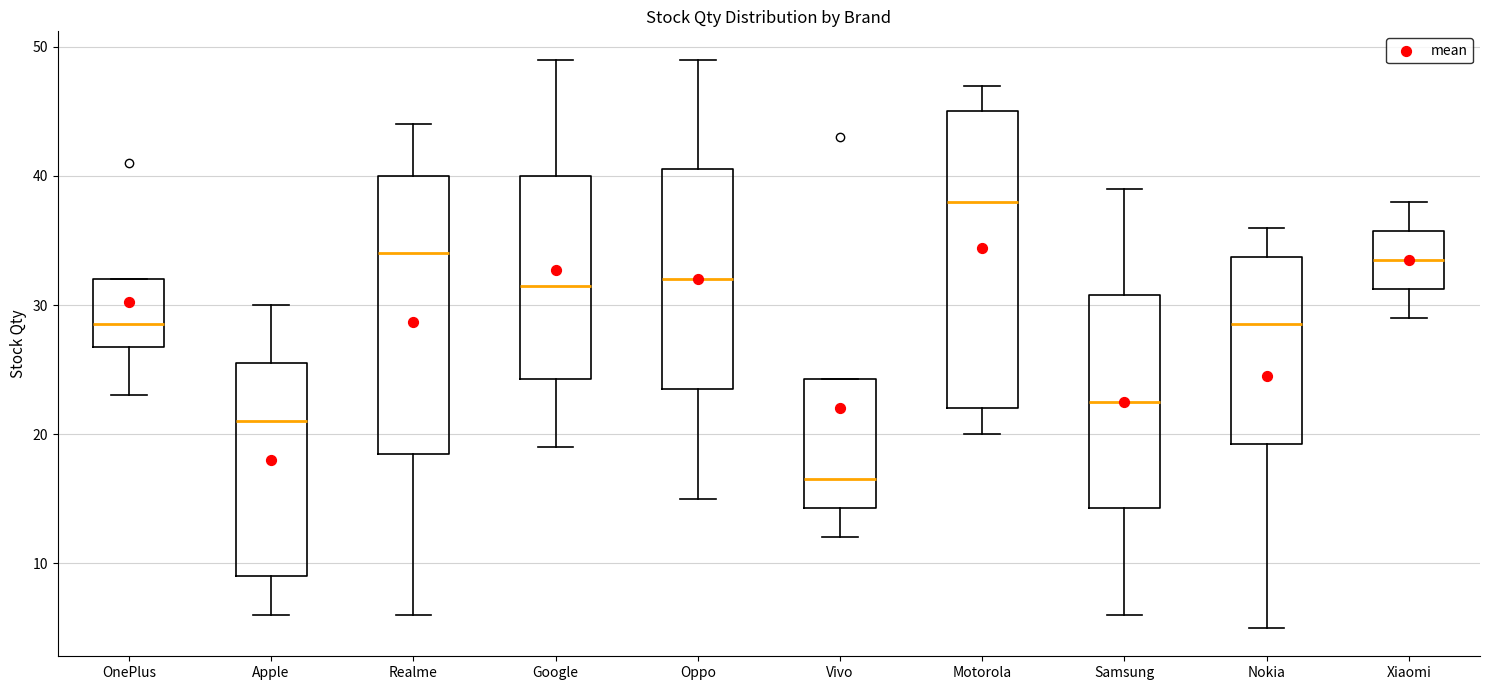

Where is the upper edge of the box for Nokia on the y-axis? The values are not printed on the chart, so give them approximately, as read against the axis.

34